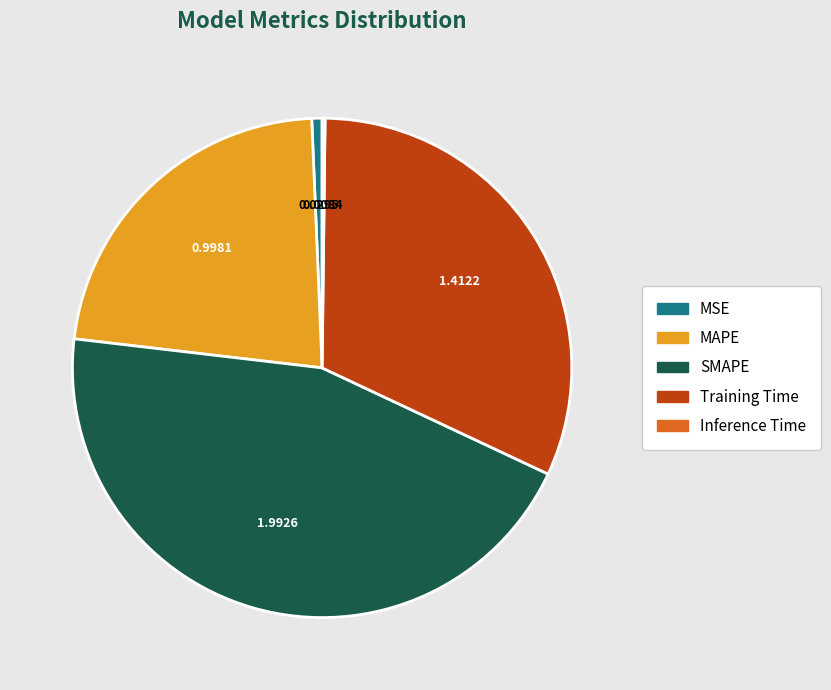

Do SMAPE and Training Time together represent more than half of the pie?

Yes